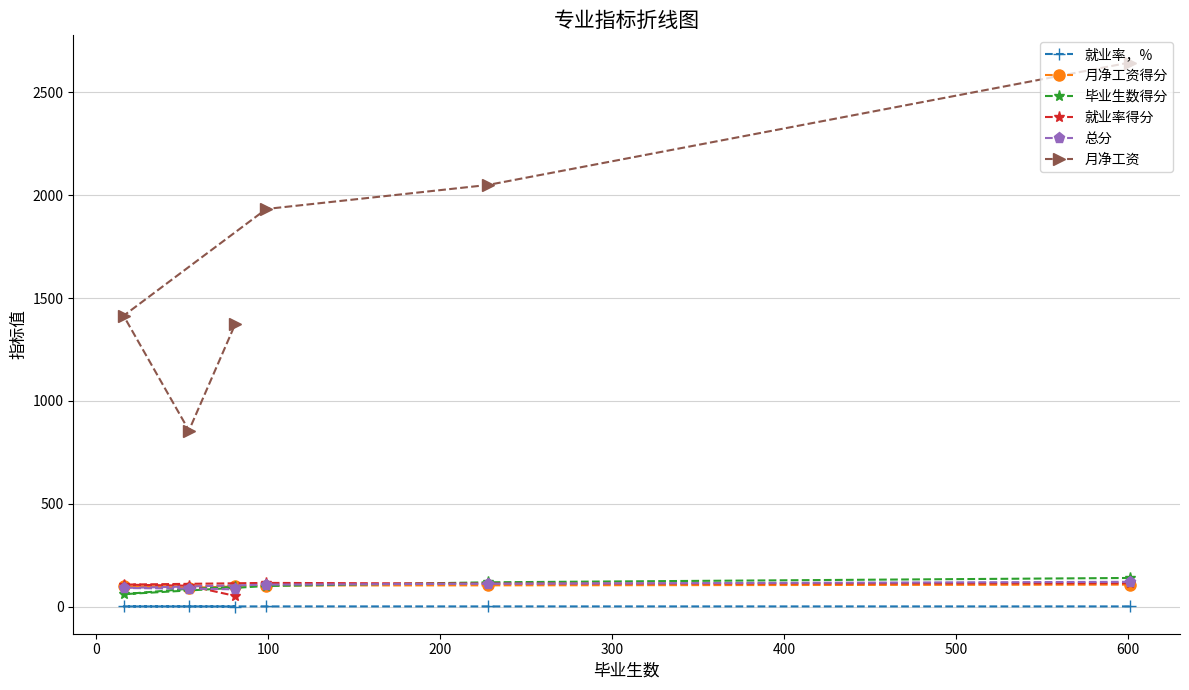

Which series has the largest total across all categories?

月净工资